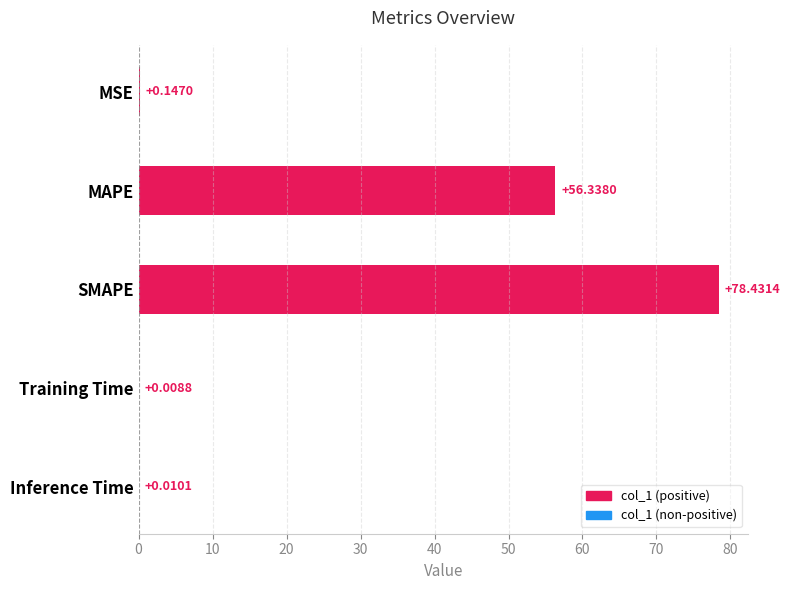

Between MAPE and Inference Time, which is larger?

MAPE